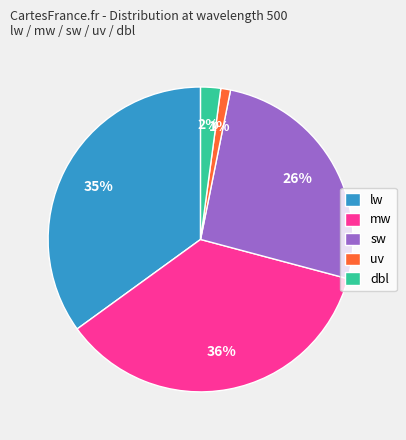

To the nearest percent, what is the difference between the largest and smallest slice percentages?

35%